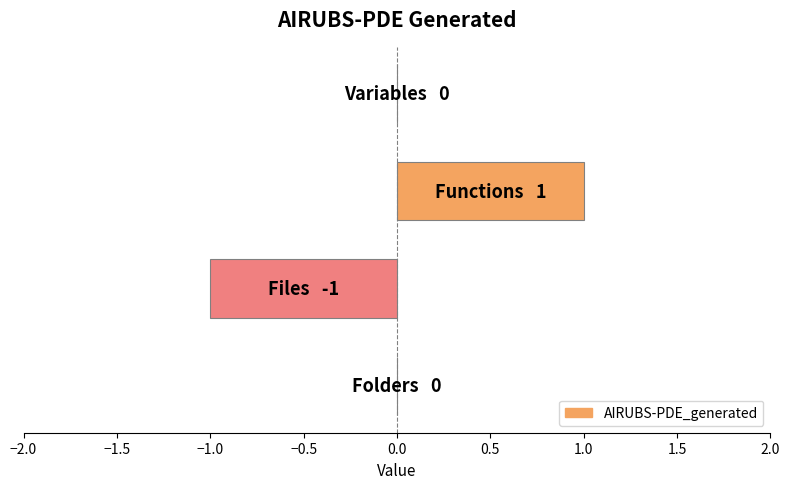

Count the values in the range 0 to 1.

3